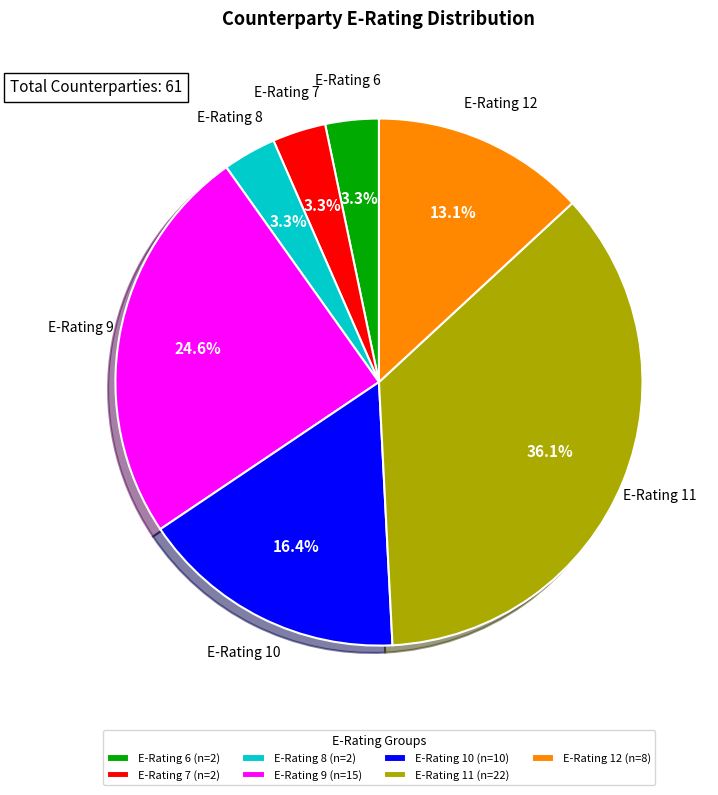

Count the number of slices in the pie.

7